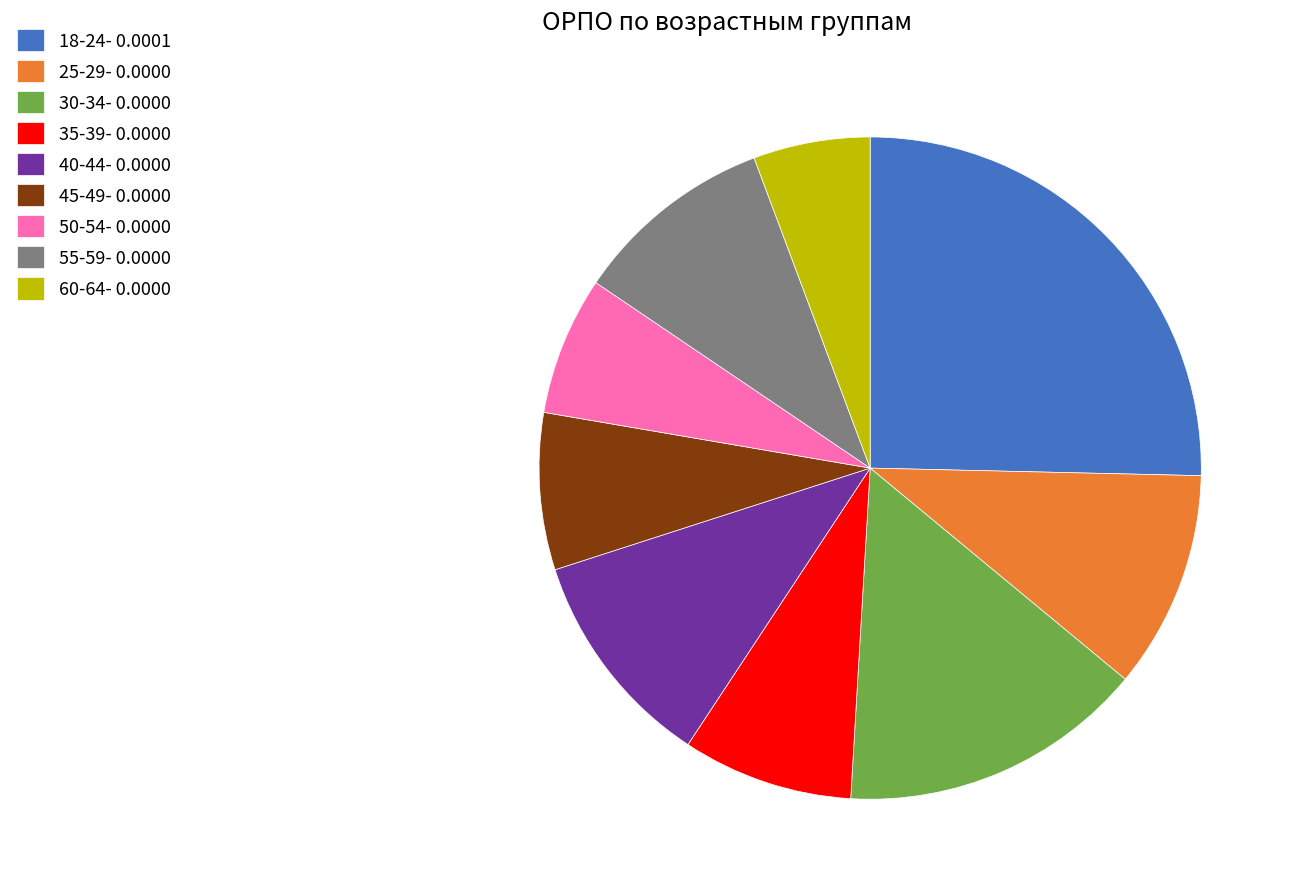

Do 45-49- 0.0000 and 30-34- 0.0000 together represent more than half of the pie?

No